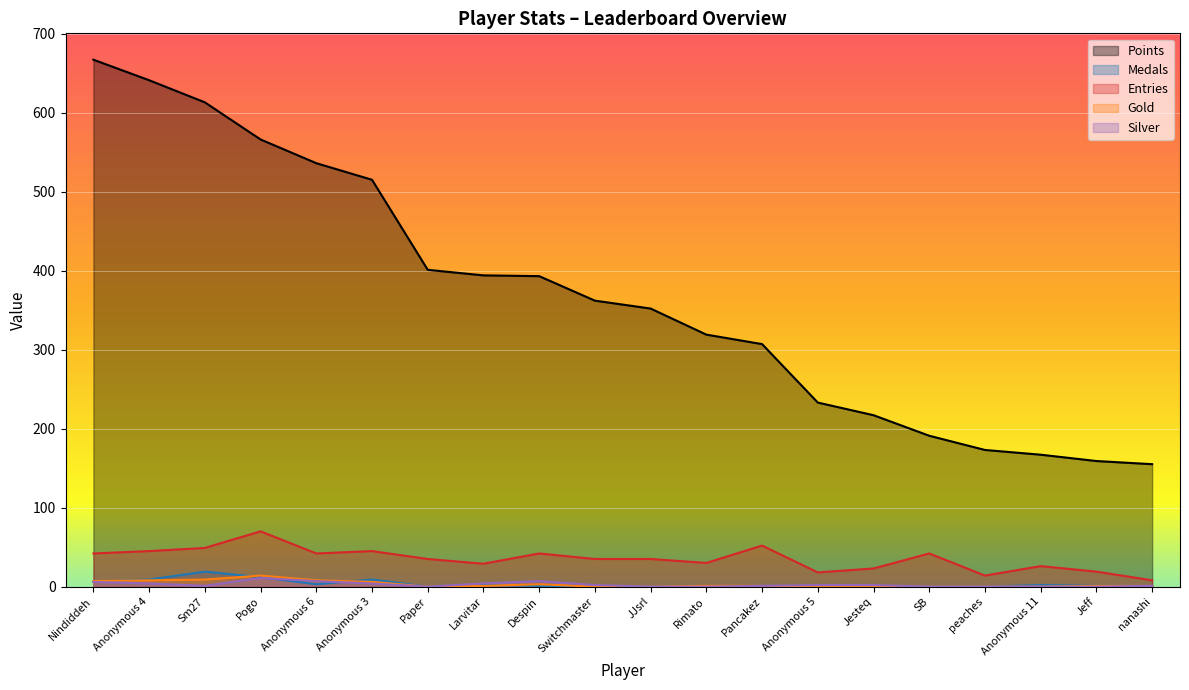

At which label does Points first exceed 362?

Nindiddeh